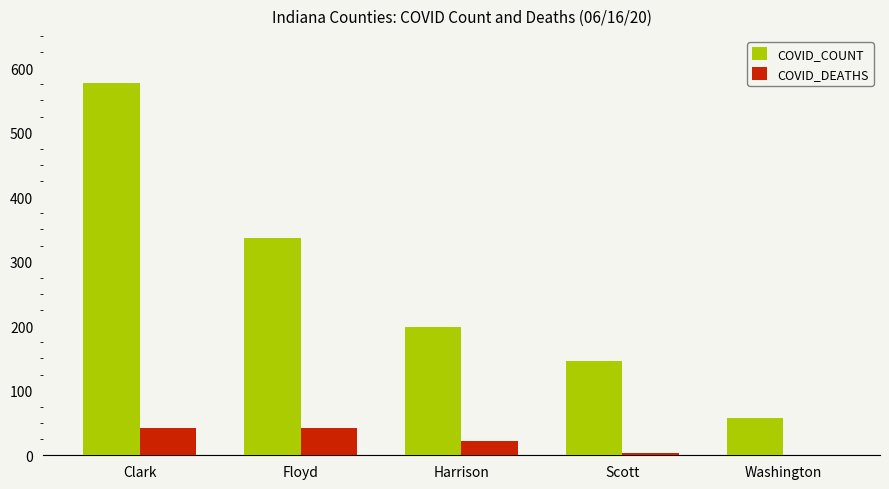

True or false: COVID_COUNT has a value of 146 at Scott.

True